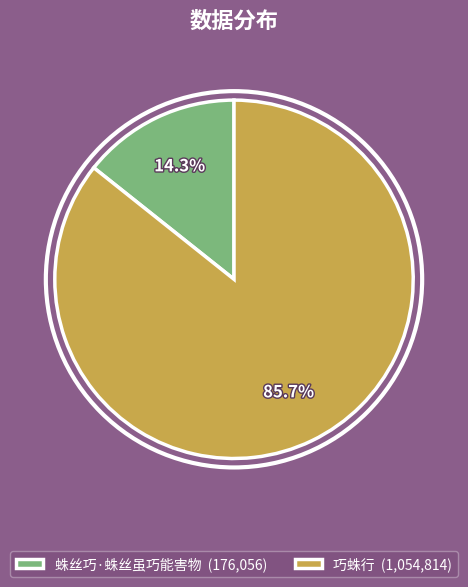

To the nearest percent, what is the difference between the 蛛丝巧·蛛丝虽巧能害物 and 巧蛛行 slice percentages?

71%